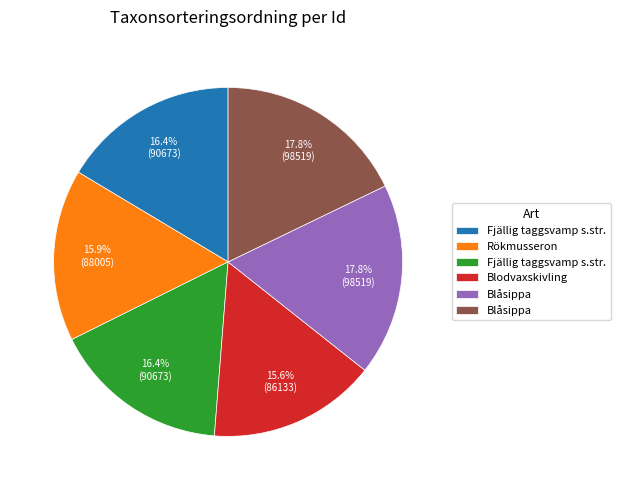

Does any single category account for the majority?

No